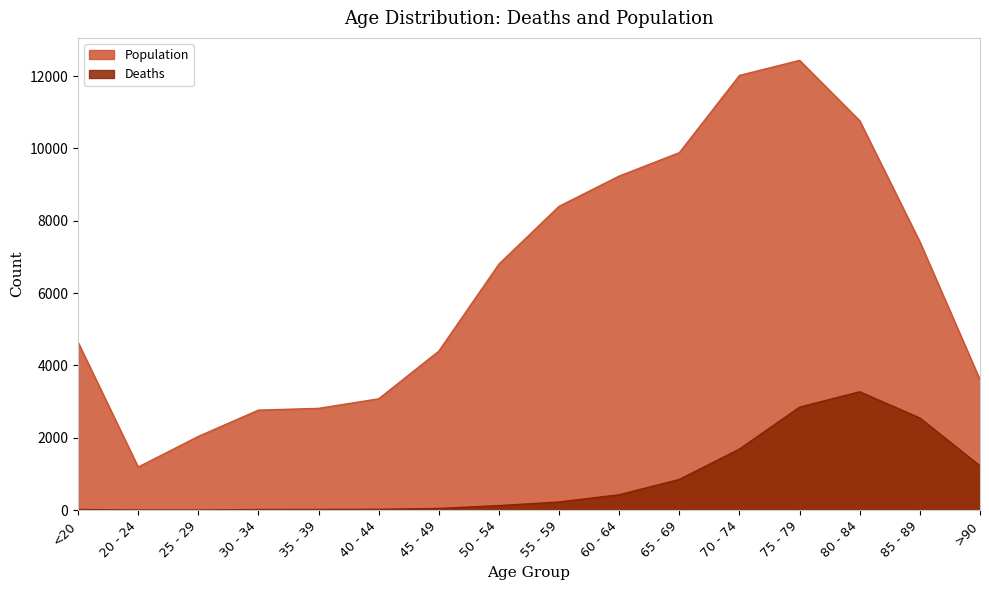

Which has a higher value, 50 - 54 or 40 - 44?

50 - 54